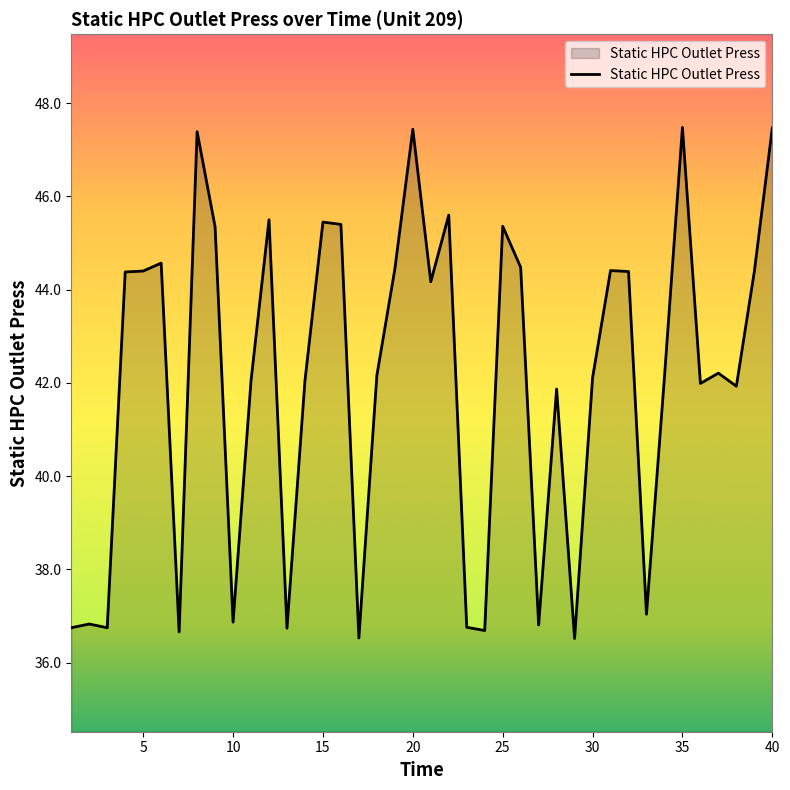

What is the maximum value shown in the chart?

47.5